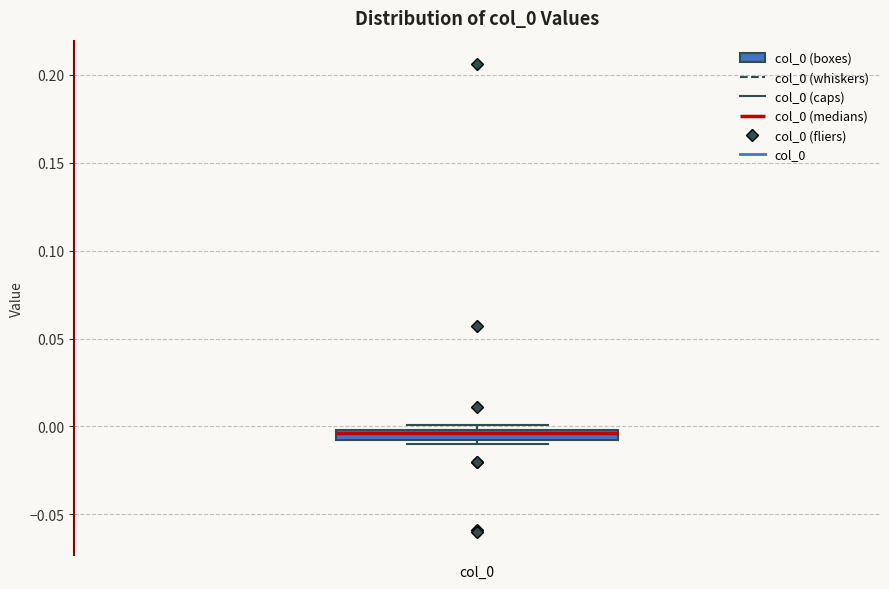

Where does the median line of the box for col_0 sit on the y-axis? The values are not printed on the chart, so give them approximately, as read against the axis.

-0.005